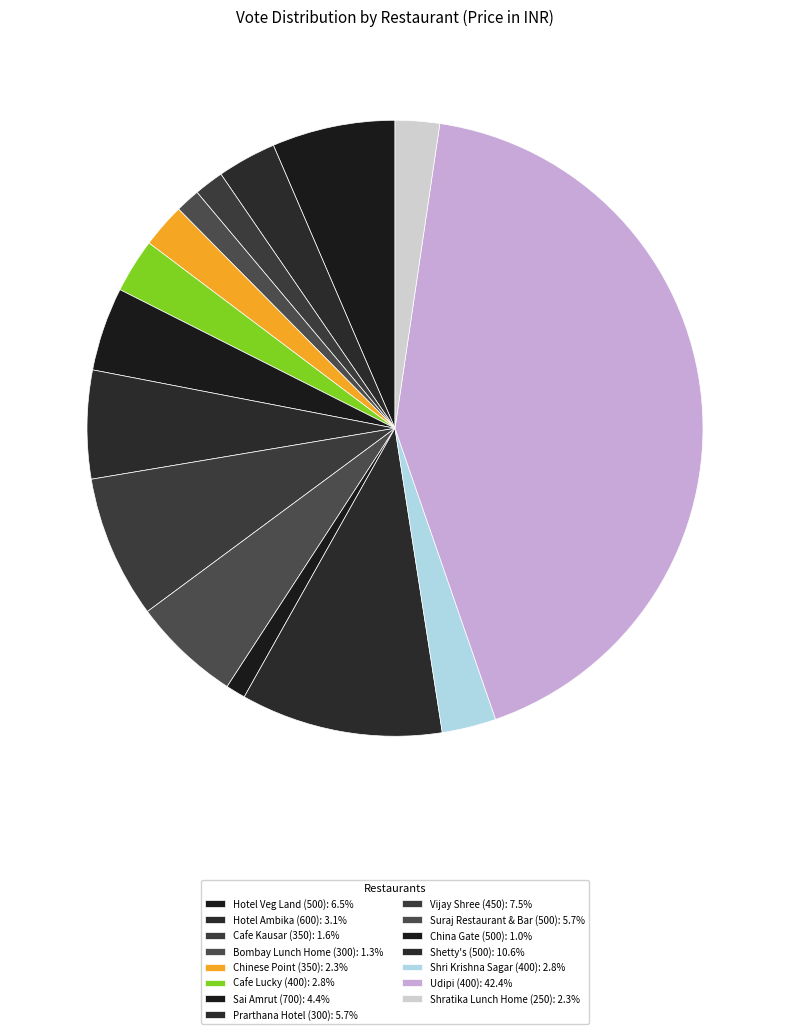

What is the change in value from Hotel Veg Land (500) to Udipi (400)?

+139